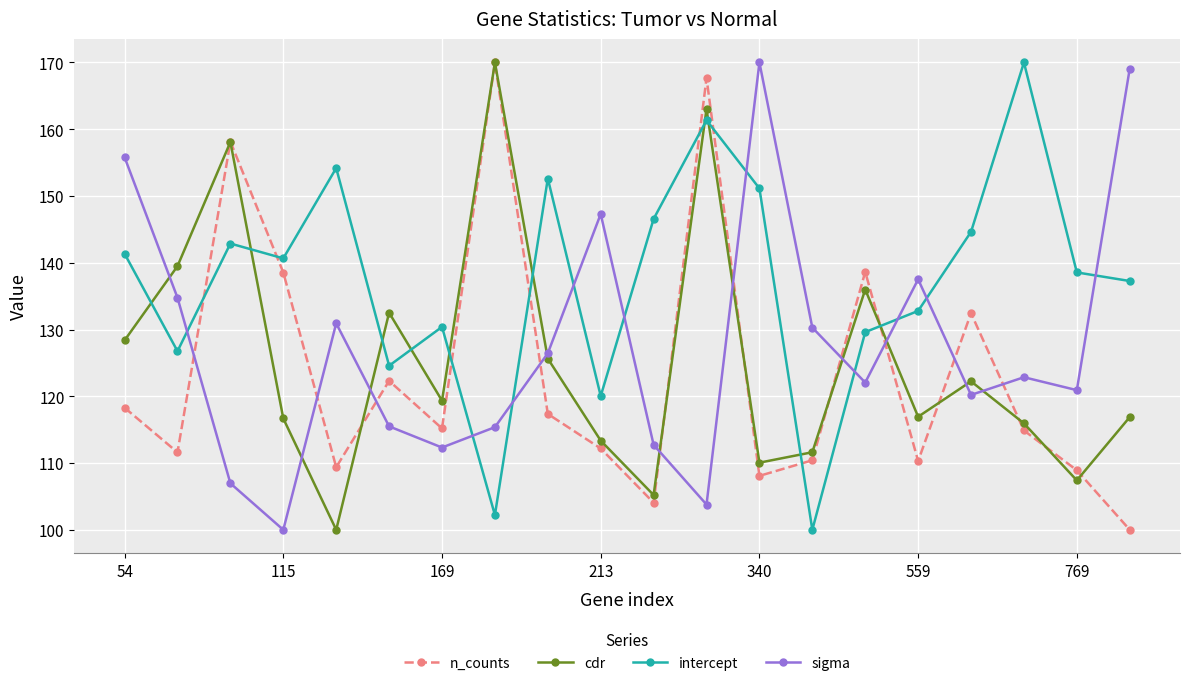

What is the value of the n_counts point at the 4th from the left?

138.5